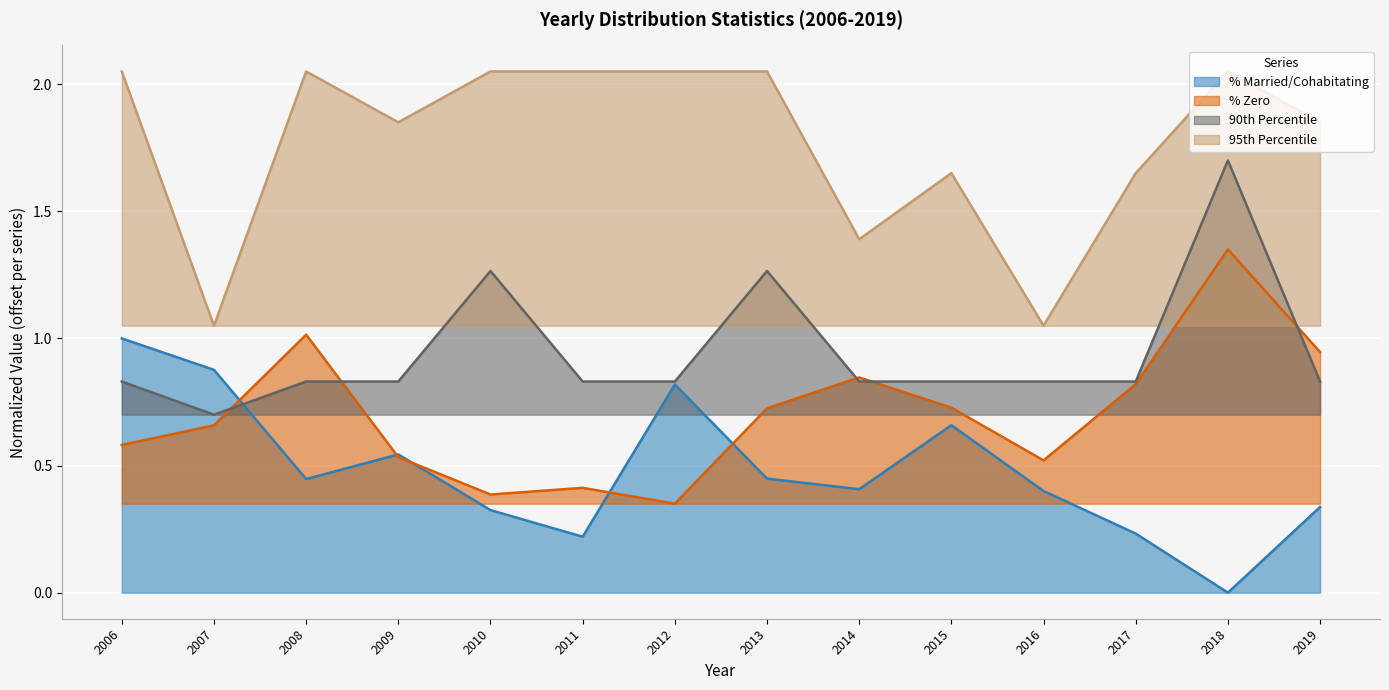

True or false: % married/cohabitating has a value of 0.3 at 2010.

True